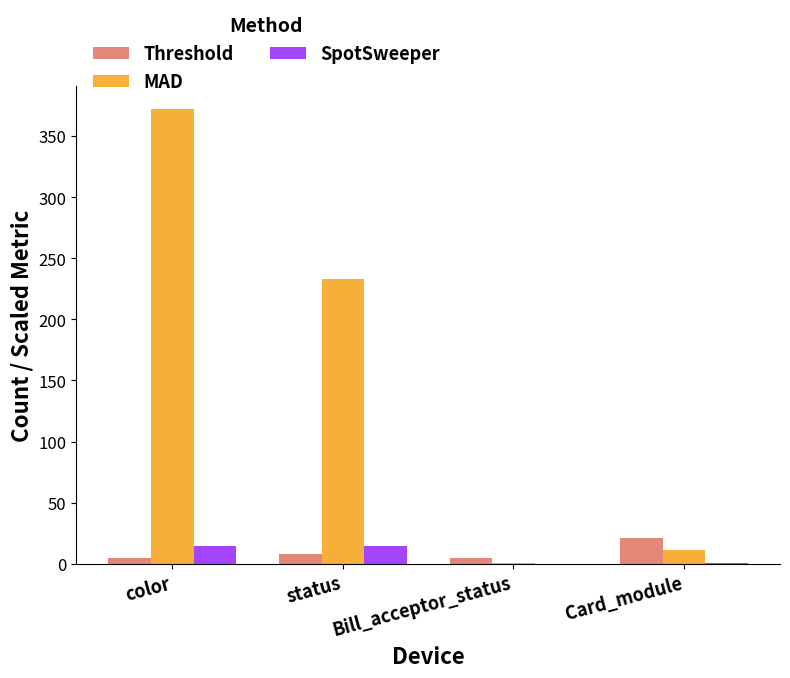

Read the SpotSweeper value at status.

14.3